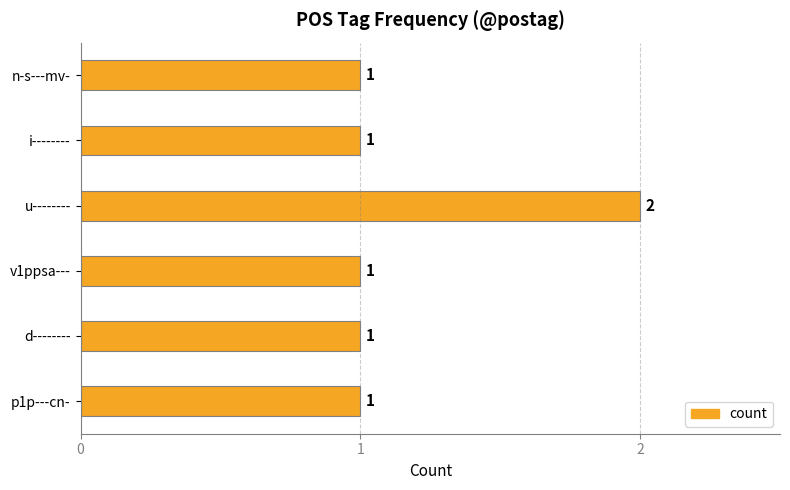

Reading bottom to top, list all the values displayed in this chart.

1	1	1	2	1	1